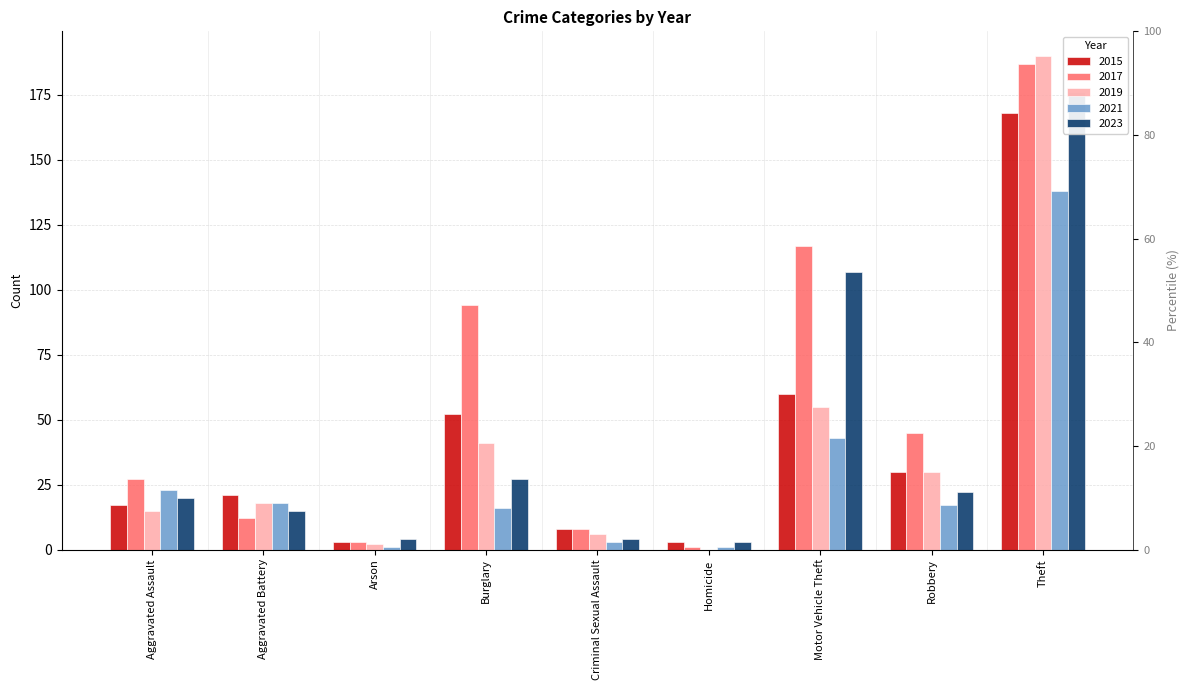

What is the lowest value of the 2021 series?

1